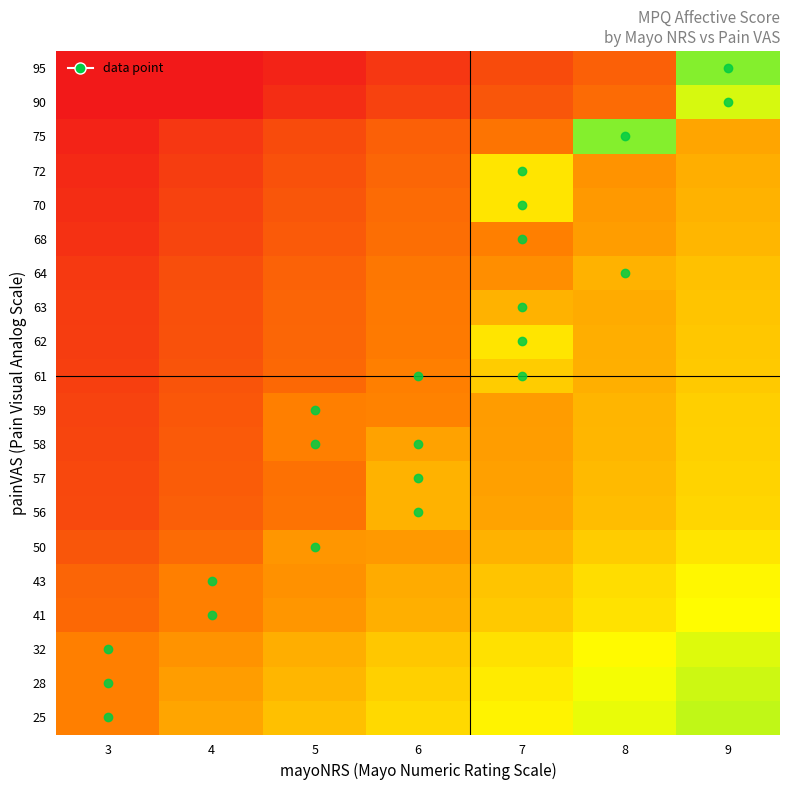

Which label corresponds to the largest value in the chart?

8